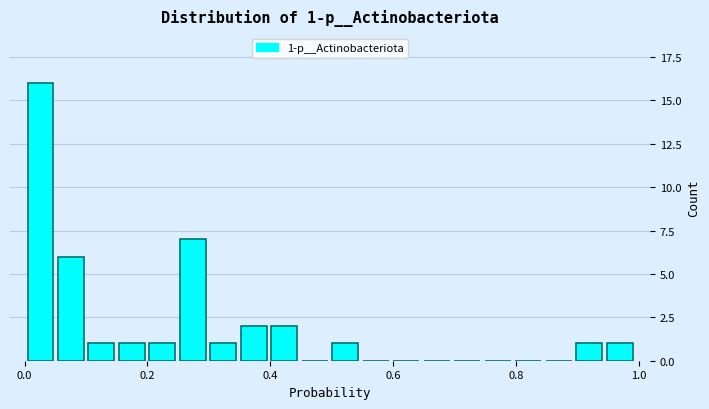

Around what value on the x-axis is the tallest bar? Give the approximate position of its centre, as read against the axis.

0.02